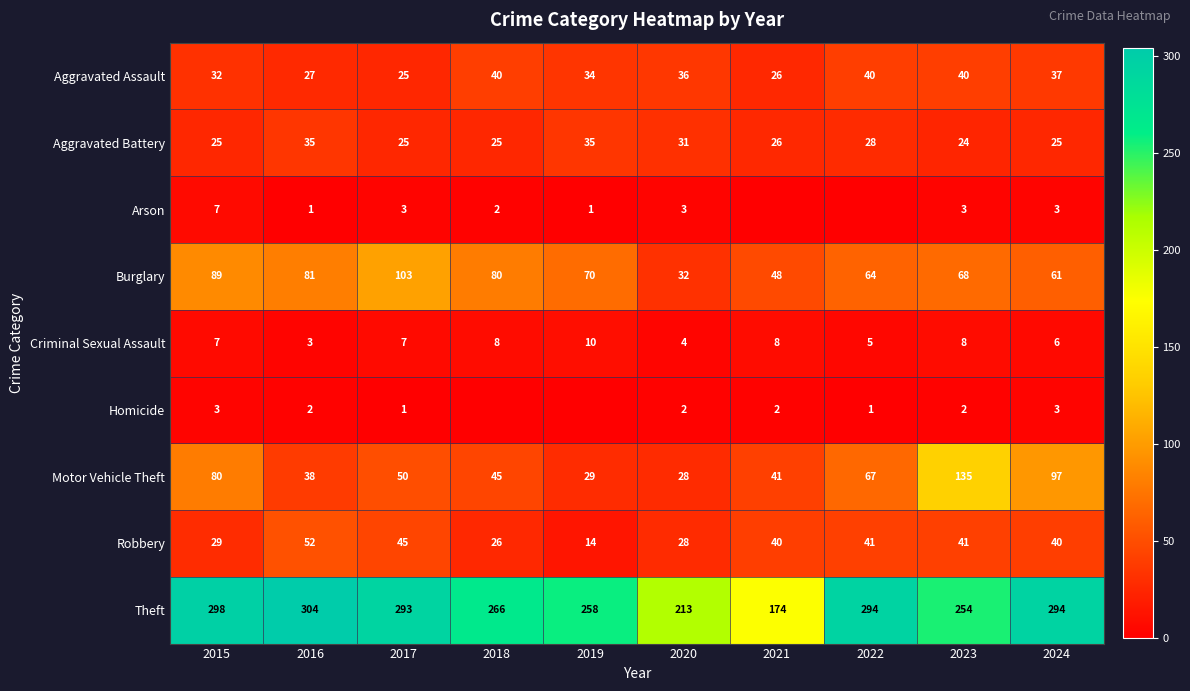

Is the value of Burglary at 2024 greater than the value of Theft at 2020?

No